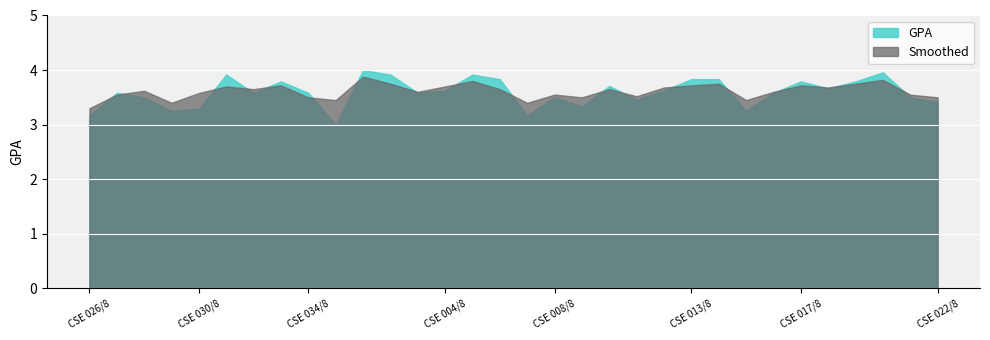

Reading right to left, transcribe all the data shown in this chart.

GPA: 3.4	3.5	4.0	3.8	3.7	3.8	3.6	3.2	3.8	3.8	3.6	3.5	3.7	3.3	3.5	3.2	3.8	3.9	3.6	3.6	3.9	4.0	3.0	3.6	3.8	3.6	3.9	3.3	3.2	3.5	3.6	3.2
Smoothed: 3.5	3.5	3.8	3.8	3.7	3.7	3.6	3.5	3.8	3.7	3.7	3.5	3.6	3.5	3.5	3.4	3.6	3.8	3.7	3.6	3.8	3.9	3.5	3.5	3.7	3.6	3.7	3.6	3.4	3.6	3.5	3.3